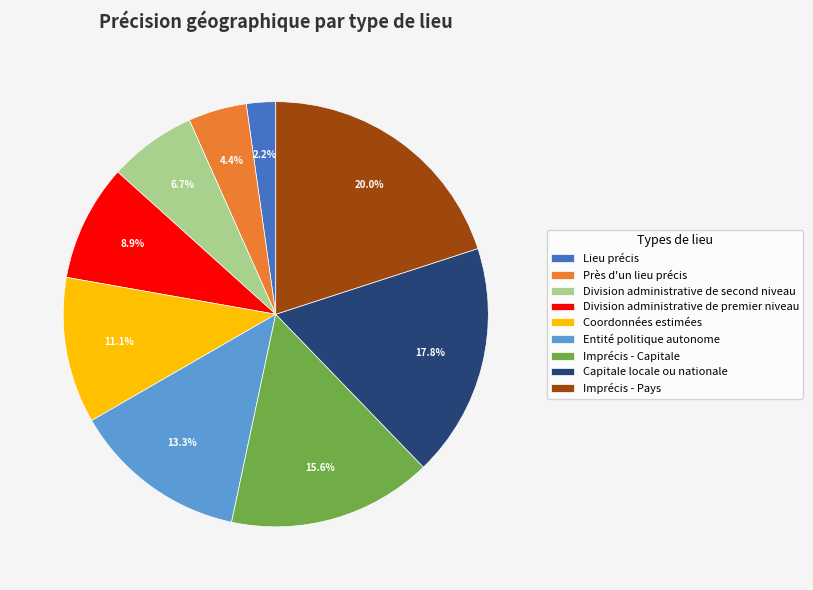

How many segments does this pie chart have?

9